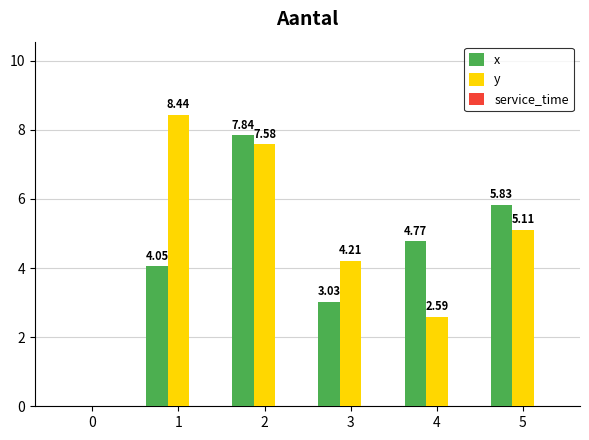

Between 0 and 3, which series saw the biggest shift?

y